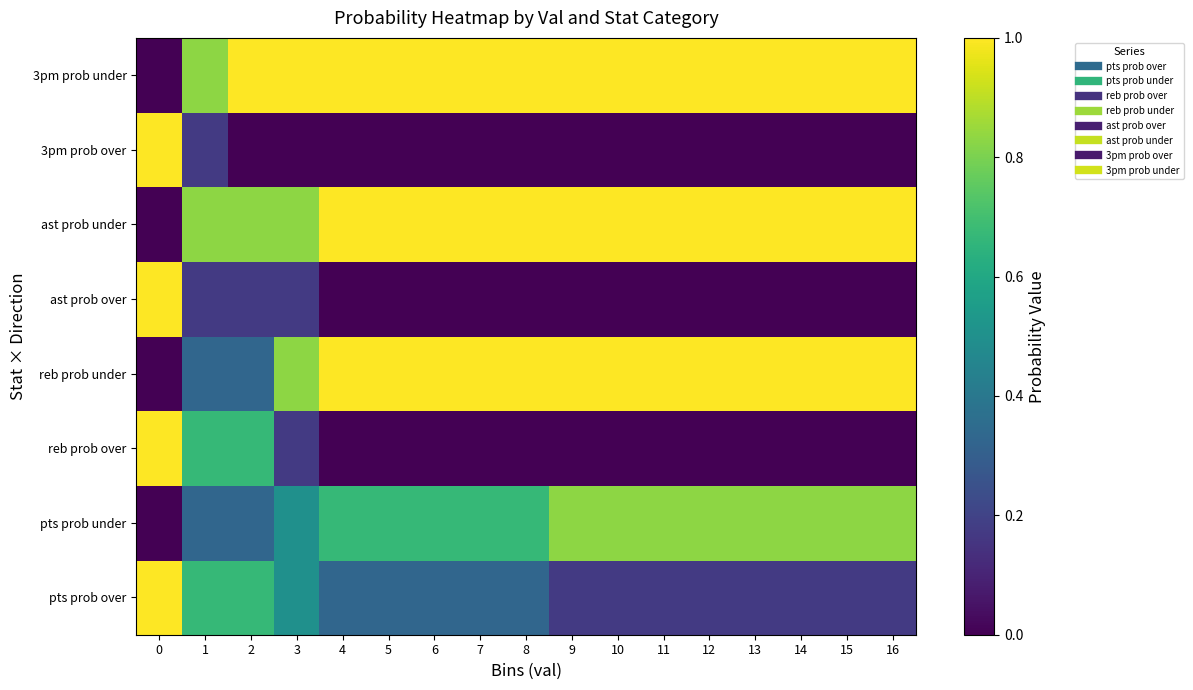

What is the spread (max minus min) of values at 12?

1.0